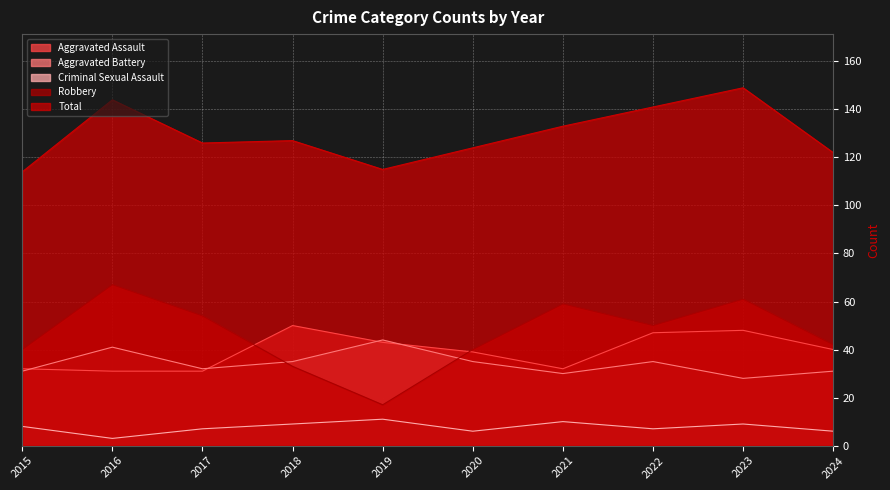

Reading left to right, list all the values displayed in this chart.

Aggravated Assault: 2015=32	2016=31	2017=31	2018=50	2019=43	2020=39	2021=32	2022=47	2023=48	2024=40
Aggravated Battery: 2015=31	2016=41	2017=32	2018=35	2019=44	2020=35	2021=30	2022=35	2023=28	2024=31
Criminal Sexual Assault: 2015=8	2016=3	2017=7	2018=9	2019=11	2020=6	2021=10	2022=7	2023=9	2024=6
Robbery: 2015=40	2016=67	2017=54	2018=33	2019=17	2020=40	2021=59	2022=50	2023=61	2024=42
Total: 2015=114	2016=144	2017=126	2018=127	2019=115	2020=124	2021=133	2022=141	2023=149	2024=122